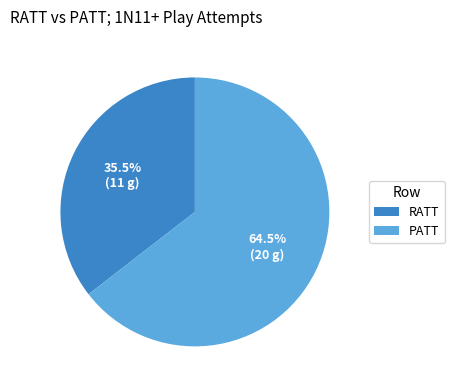

What is the largest slice in the pie chart?

PATT